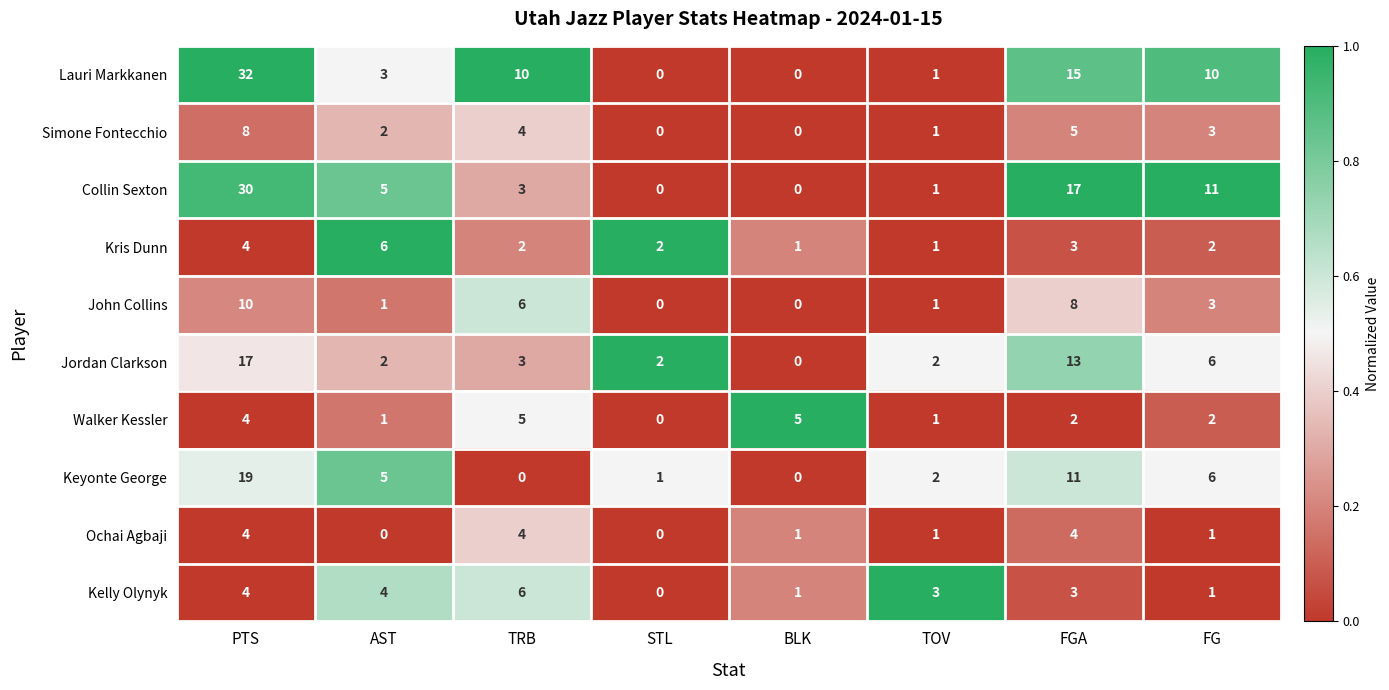

The Walker Kessler series shows 2 at FGA. True or false?

True